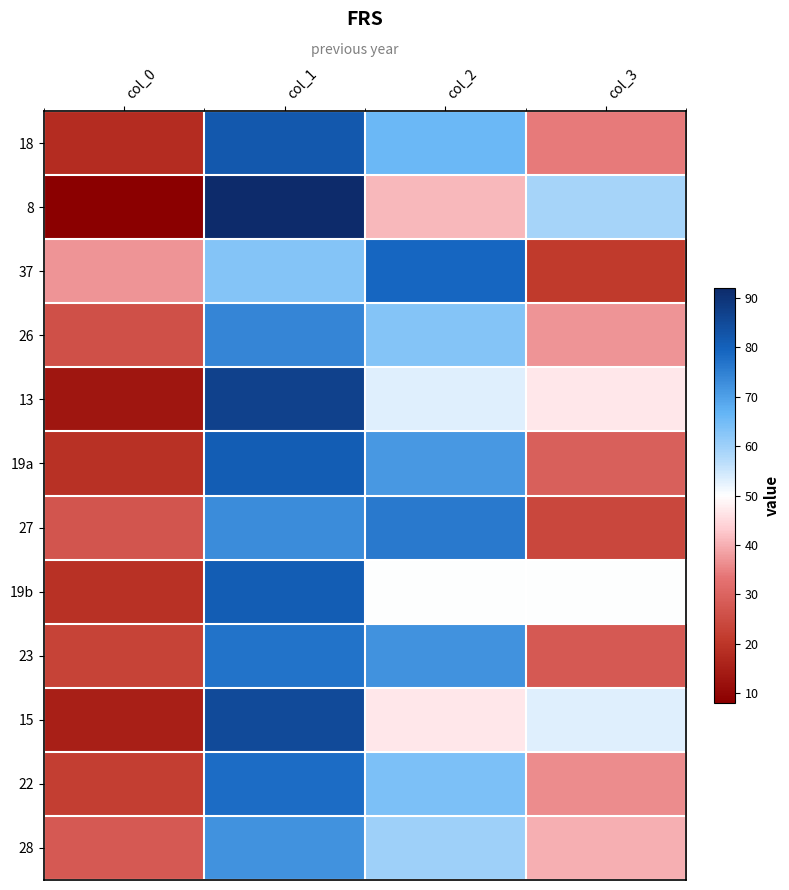

What is the total value across all series at col_0?

255